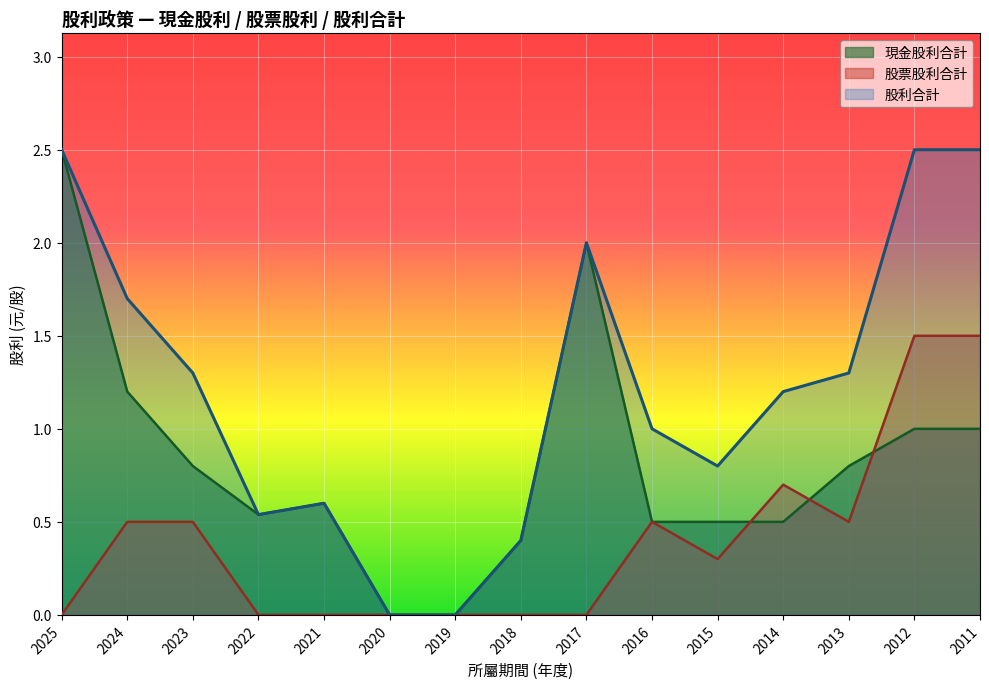

Where is the first local minimum for 現金股利合計?

2022